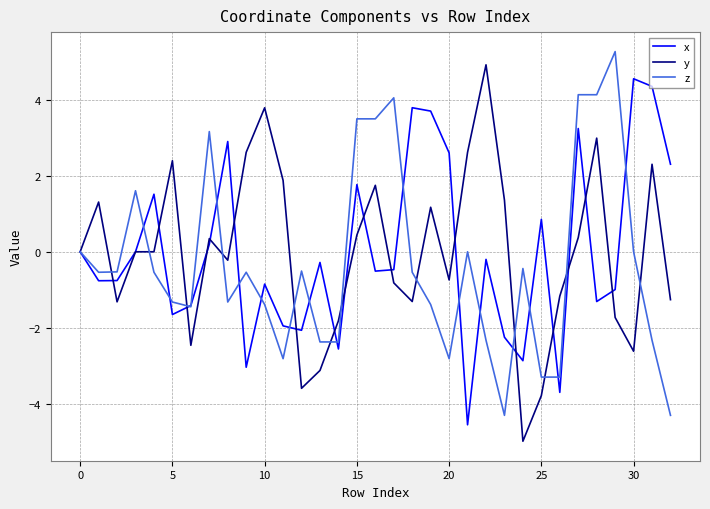

What is the minimum value shown in the chart?

-5.0